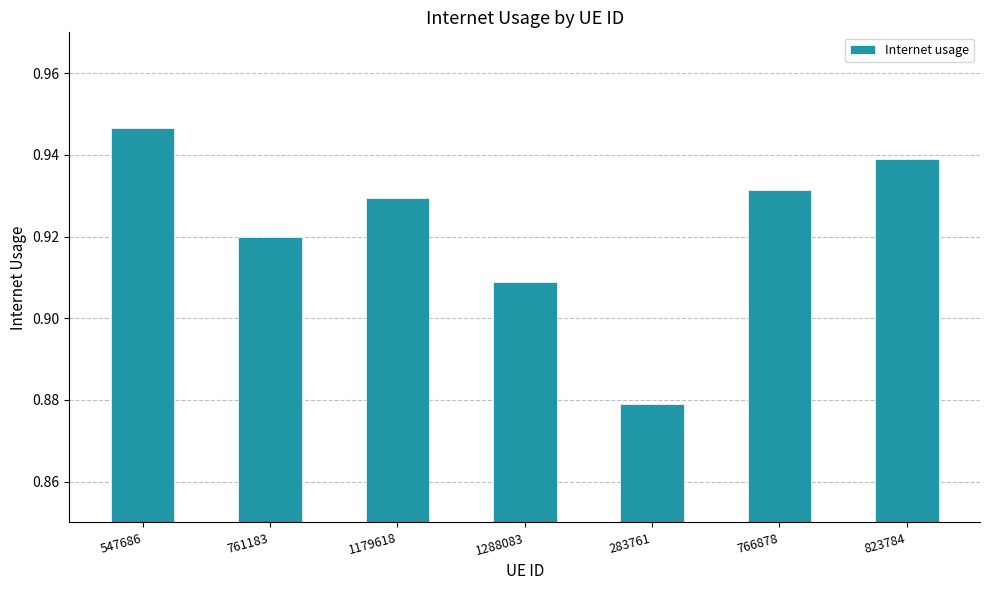

What is the sum of the values at 823784 and 766878?

1.9